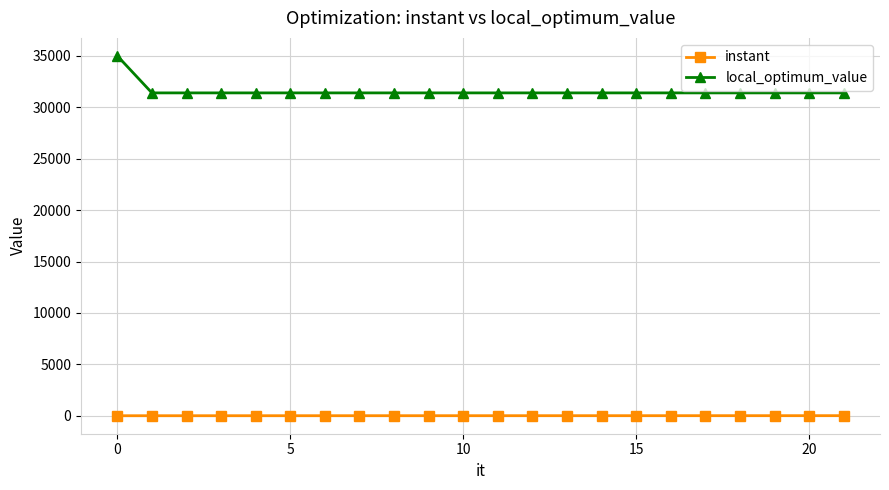

At how many categories does at least one series exceed 7508?

22